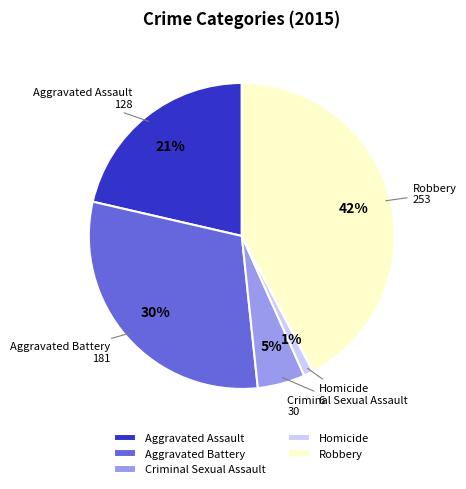

Do Robbery and Criminal Sexual Assault together represent more than half of the pie?

No